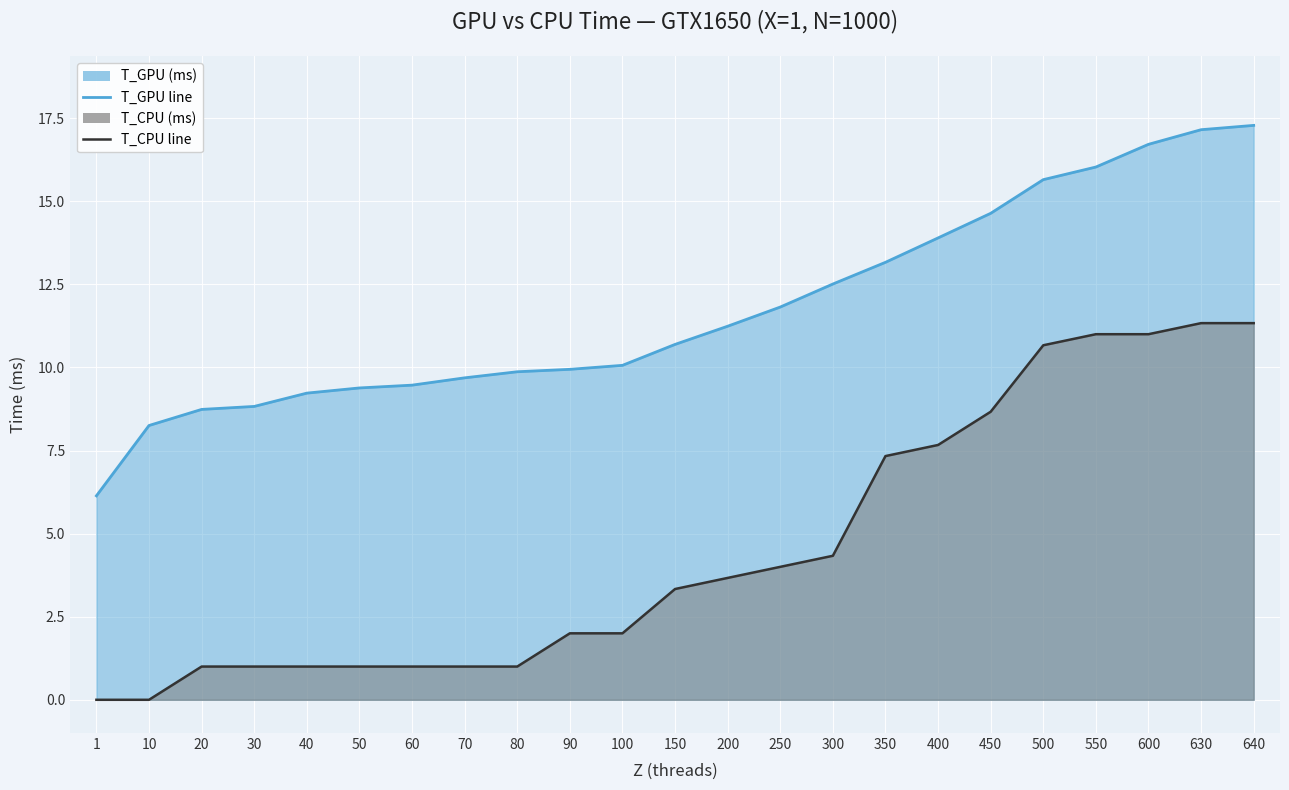

Rank the series by their average value, from lowest to highest.

T_CPU line, T_GPU line